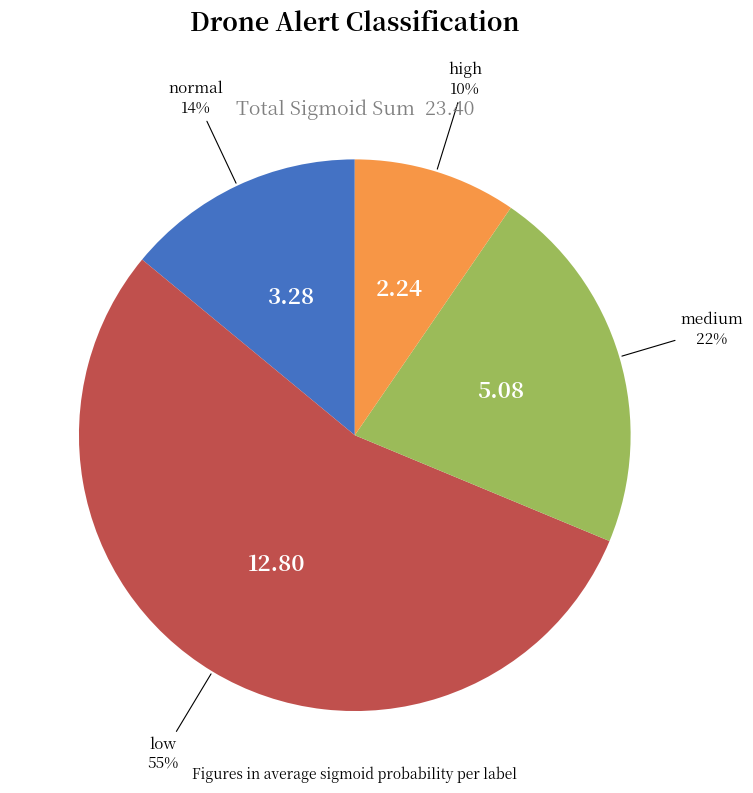

Is there a majority slice in this chart?

Yes